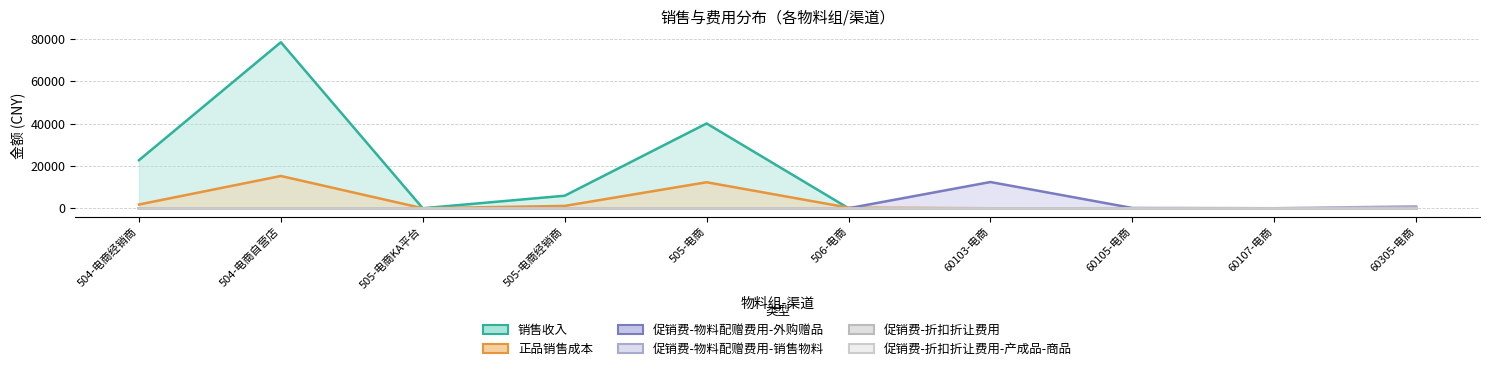

What position from the left is 504-电商自营店?

2